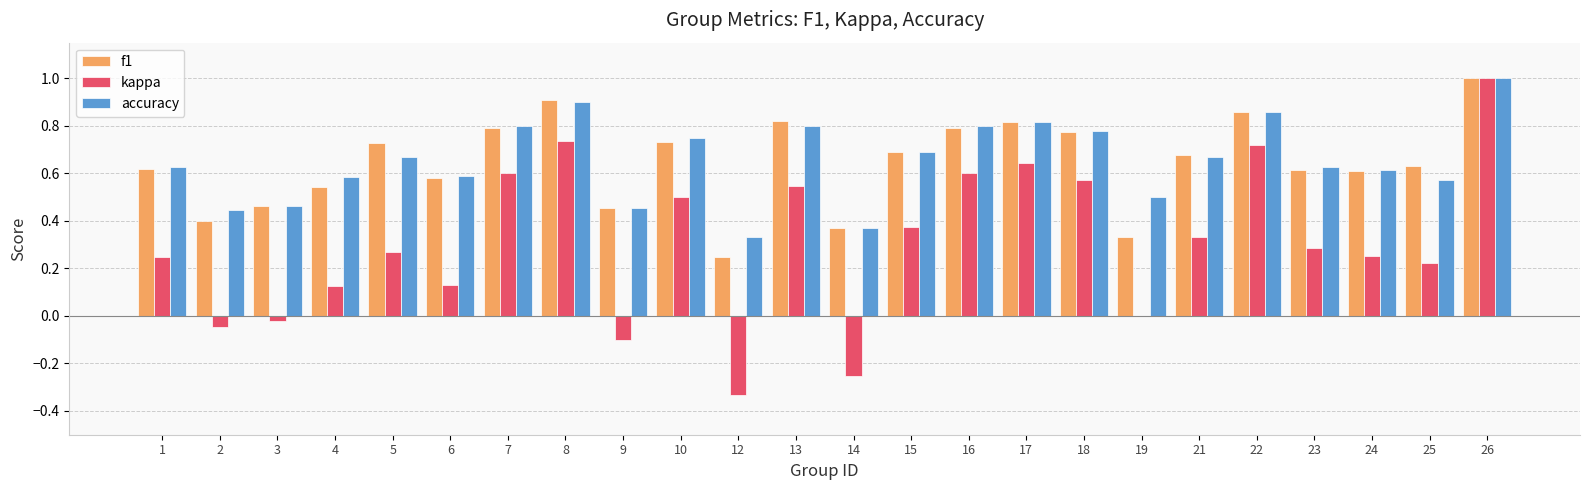

How many distinct data groups are displayed?

3